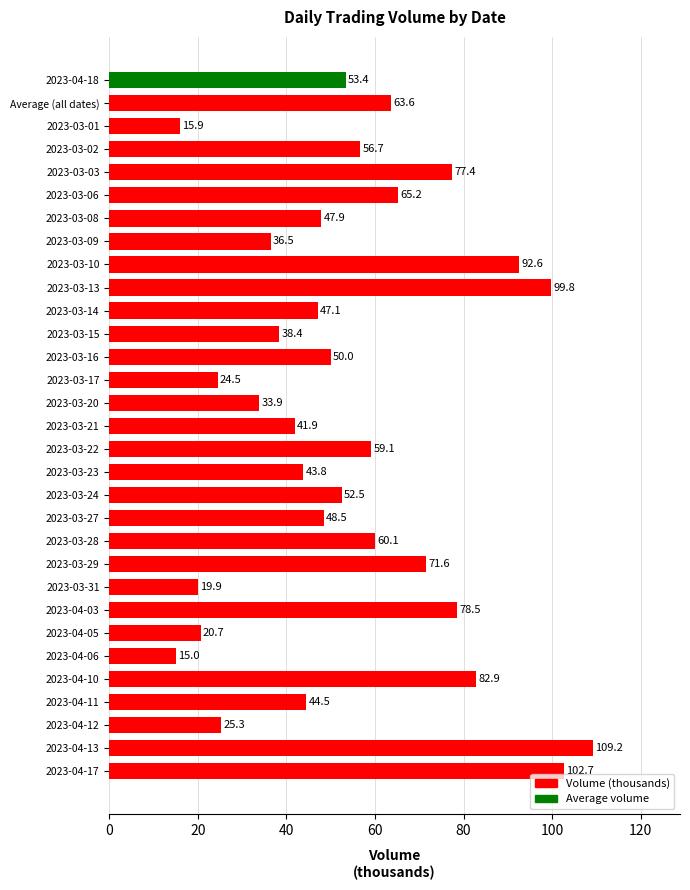

How many values exceed 50?

15